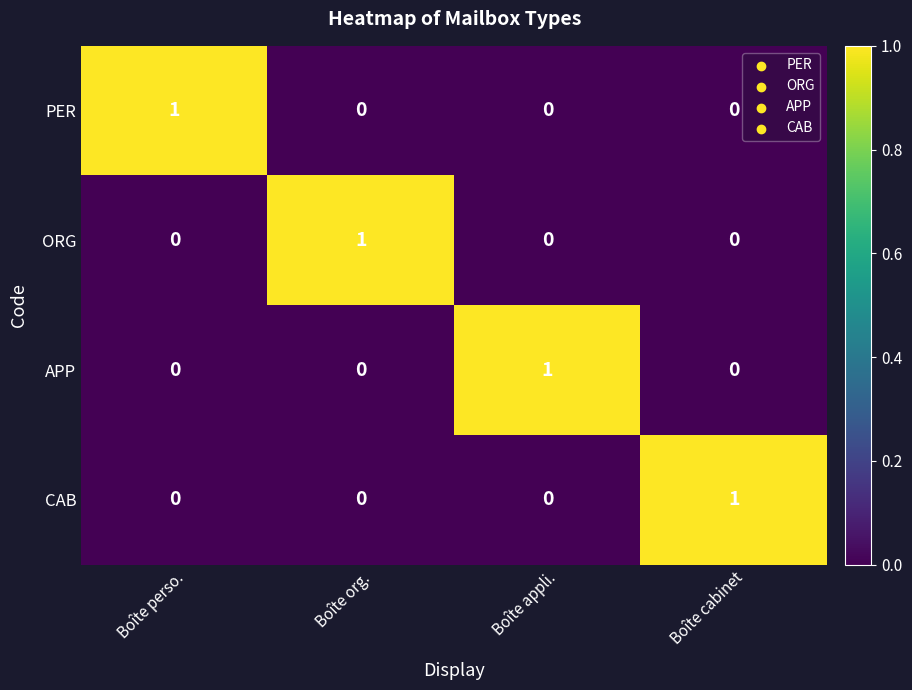

At how many categories does at least one series exceed 0?

4